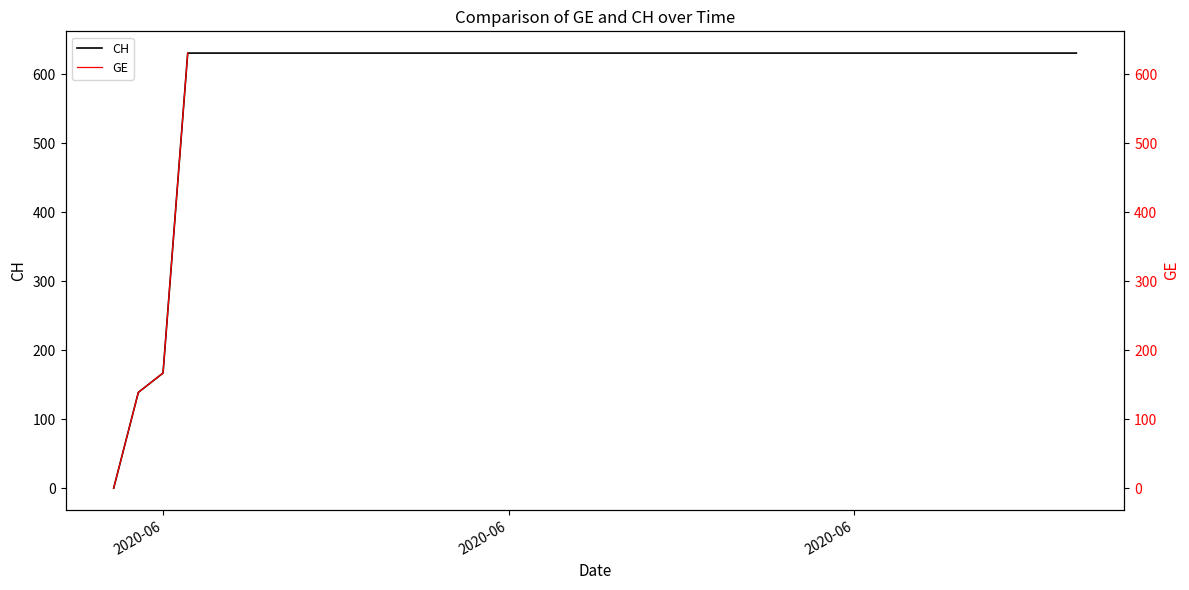

Is it true that CH equals 927.9 at 5?

False